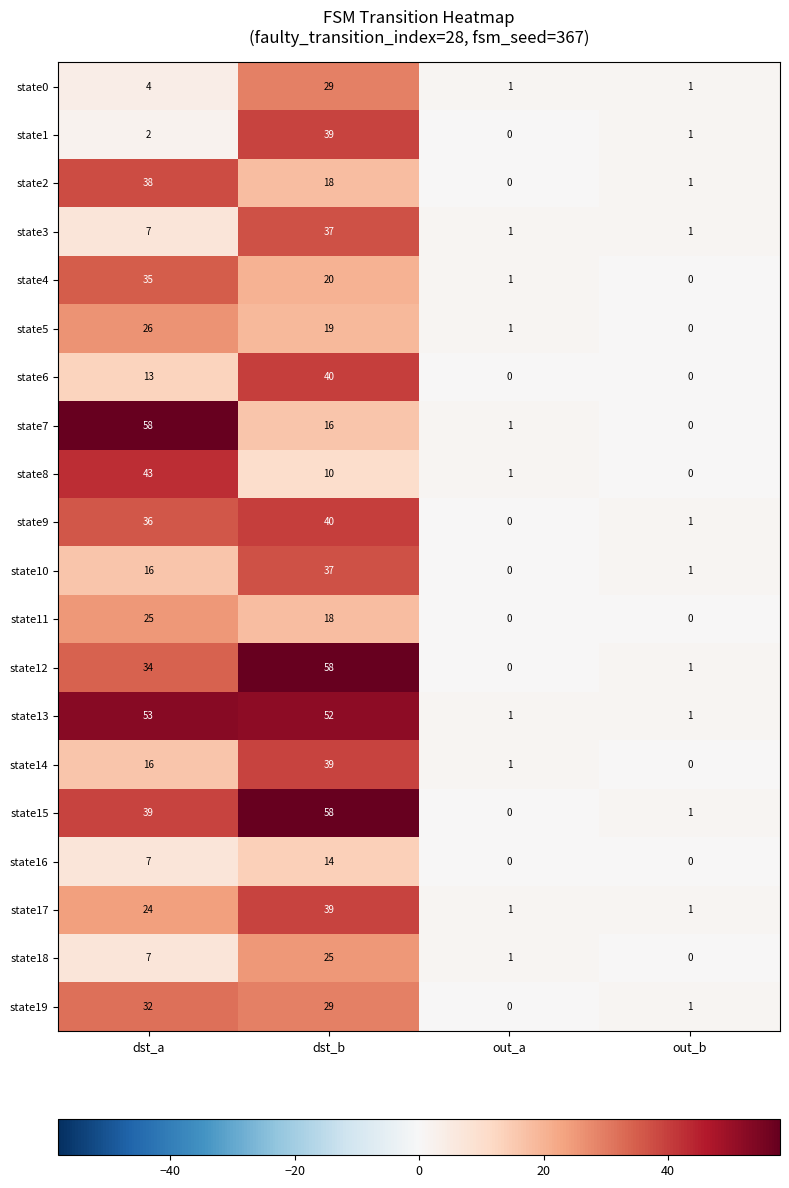

What is the approximate value of state5 at dst_b?

19